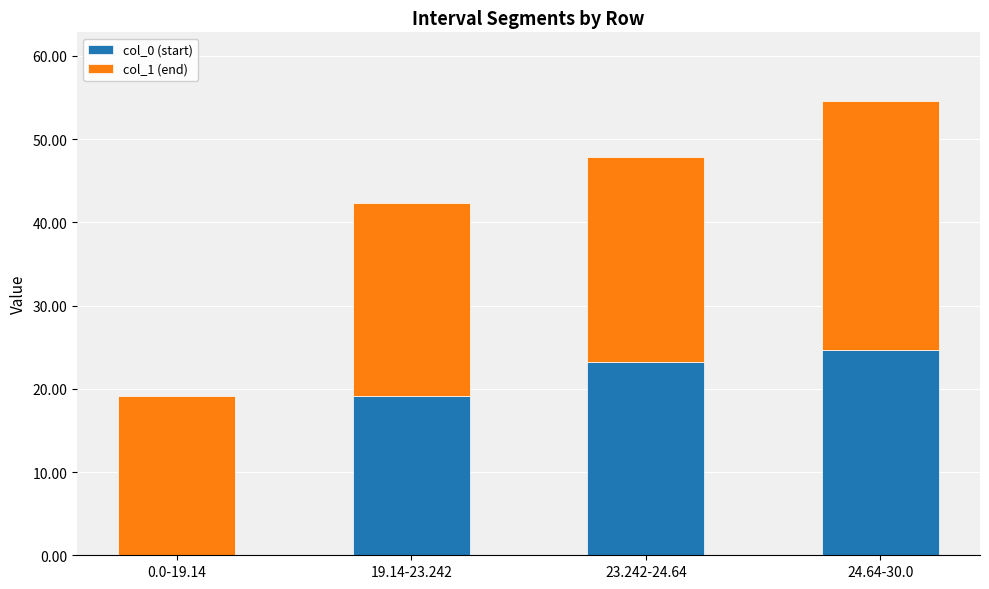

Reading left to right, what are the values for col_0 (start)?

0.0-19.14=0.0	19.14-23.242=19.1	23.242-24.64=23.2	24.64-30.0=24.6